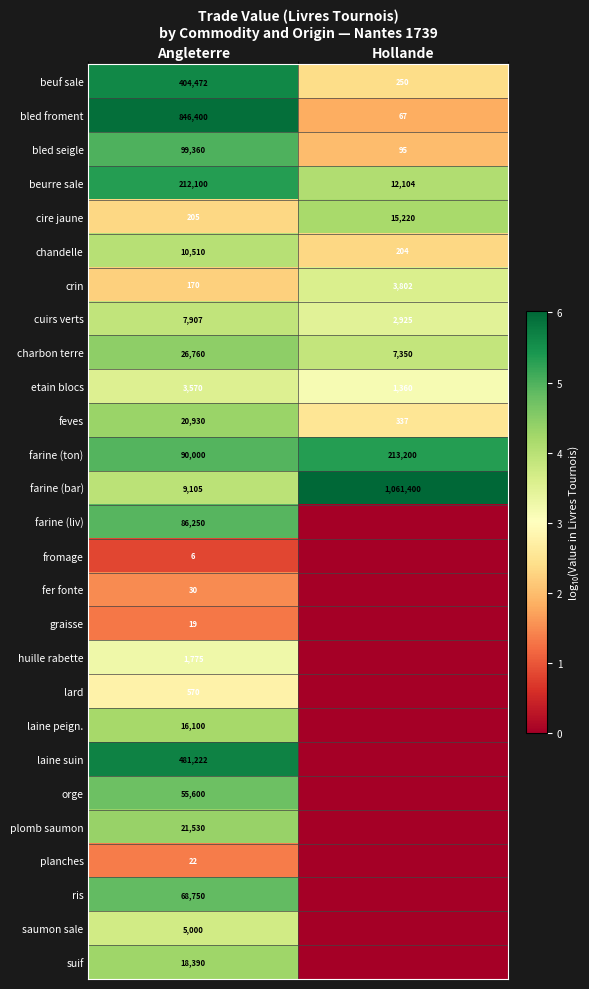

Is it true that bled seigle equals 3.3 at Hollande?

False